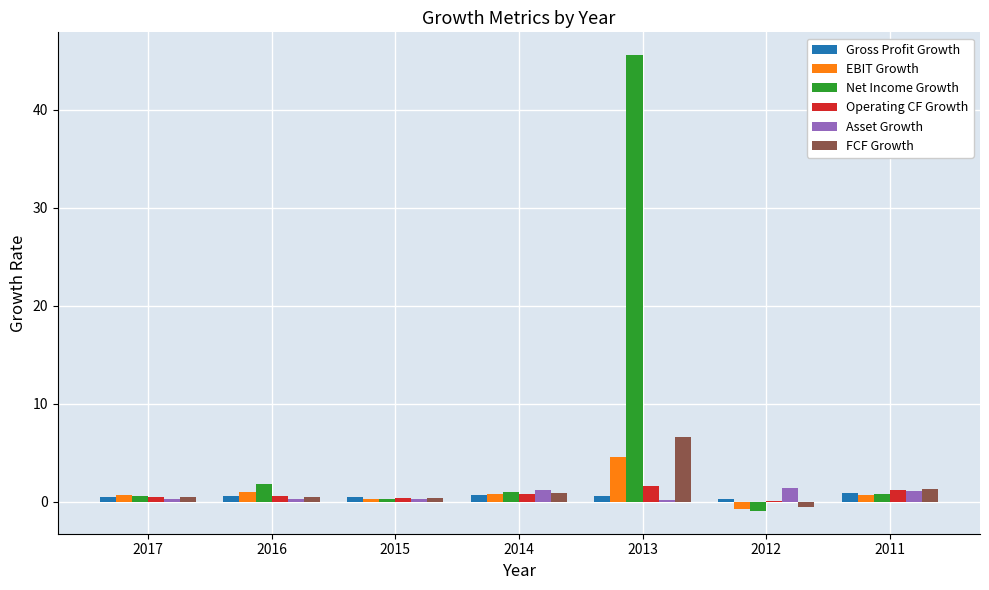

Is it true that Net Income Growth equals 0.8 at 2011?

True